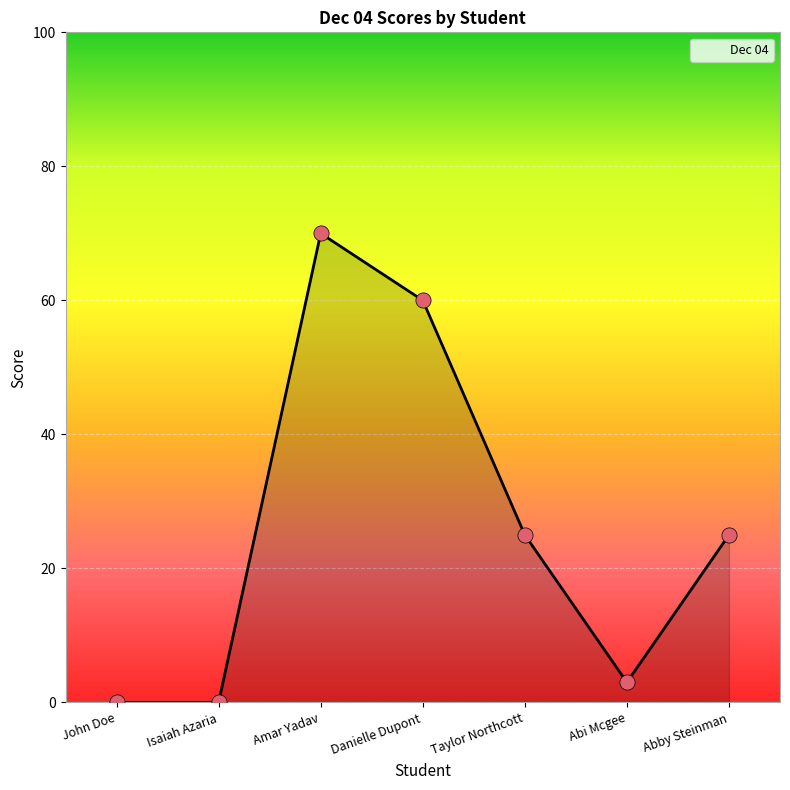

What is the change in value from Danielle Dupont to Taylor Northcott?

-35